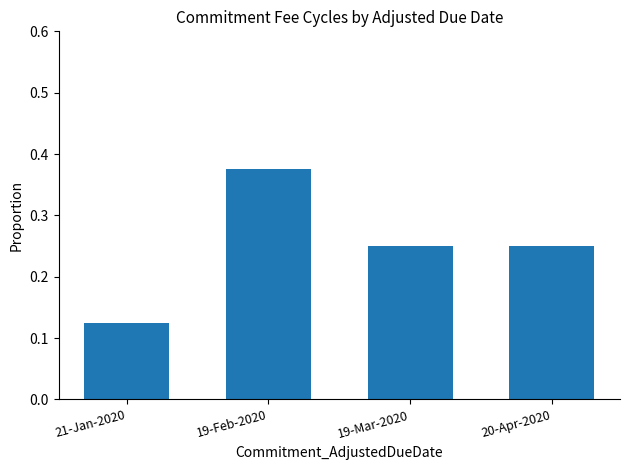

Are the bars horizontal?

No